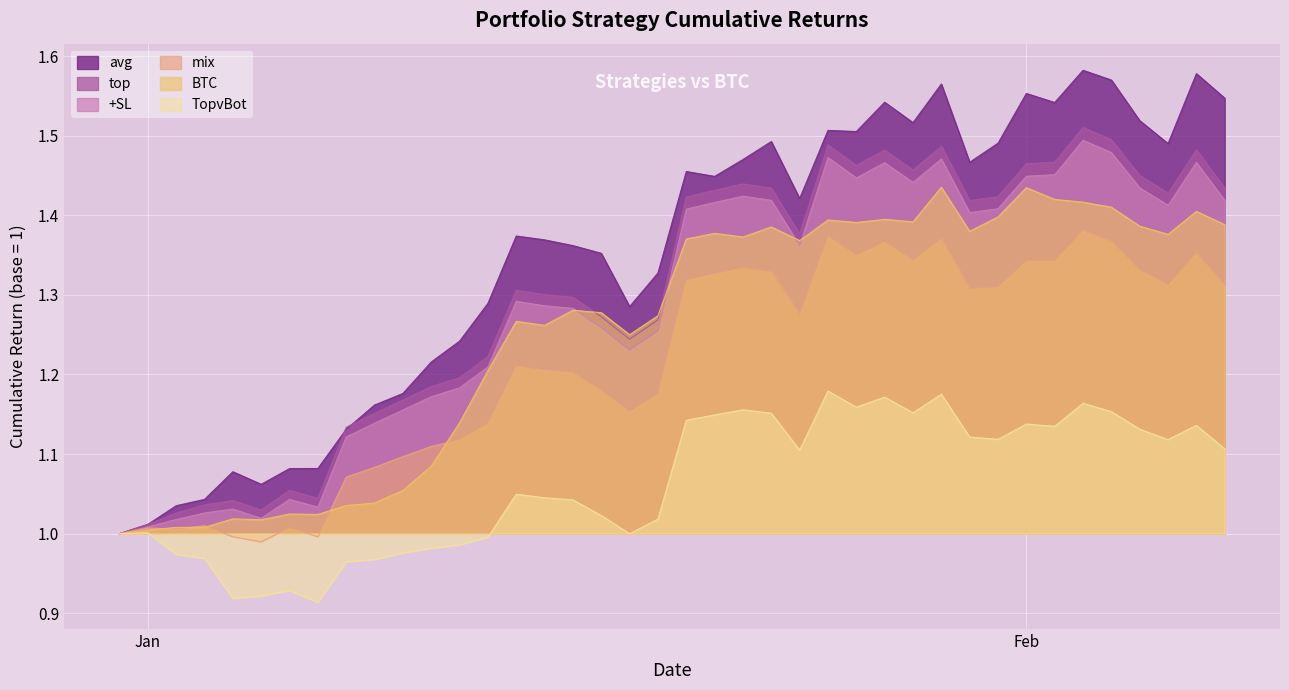

How many lines are shown in the chart?

6